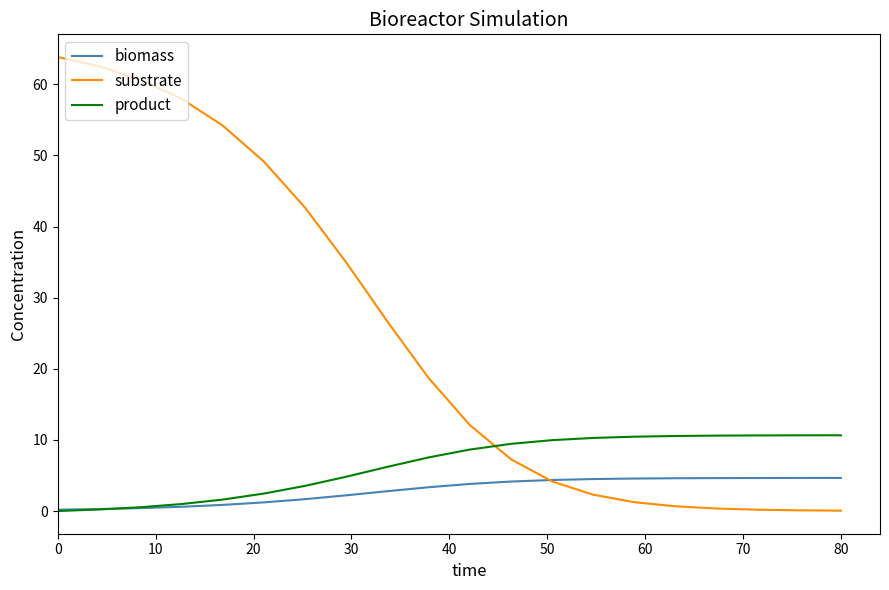

Which series has the largest range (max minus min)?

substrate